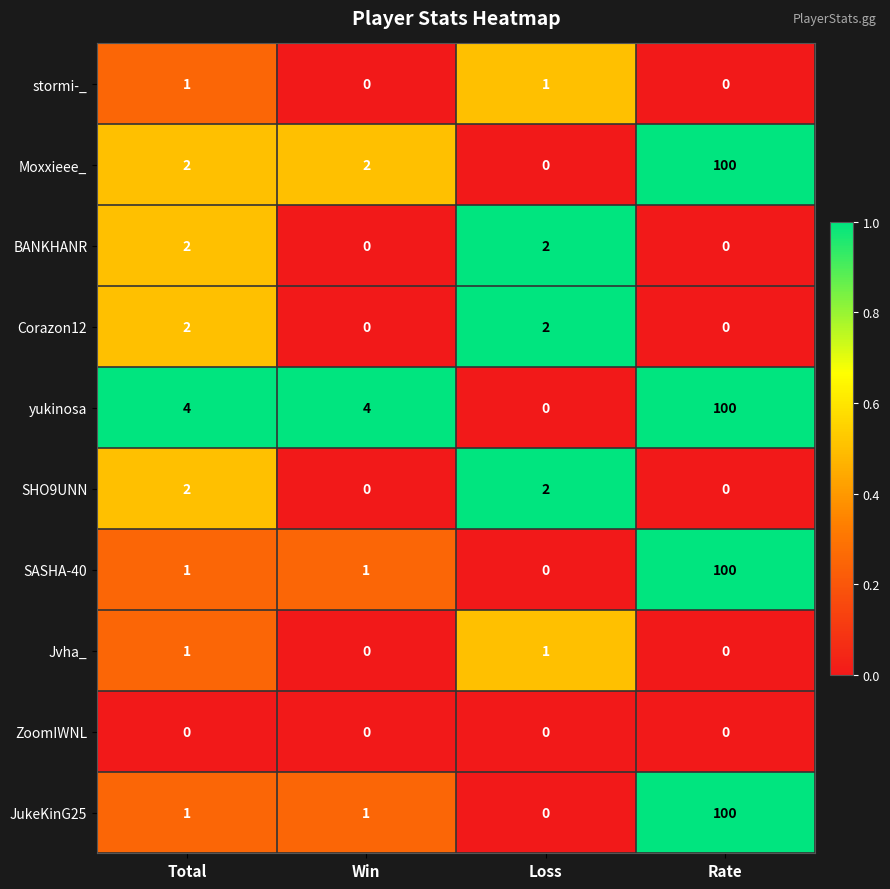

How many BANKHANR values are between 0 and 2?

4